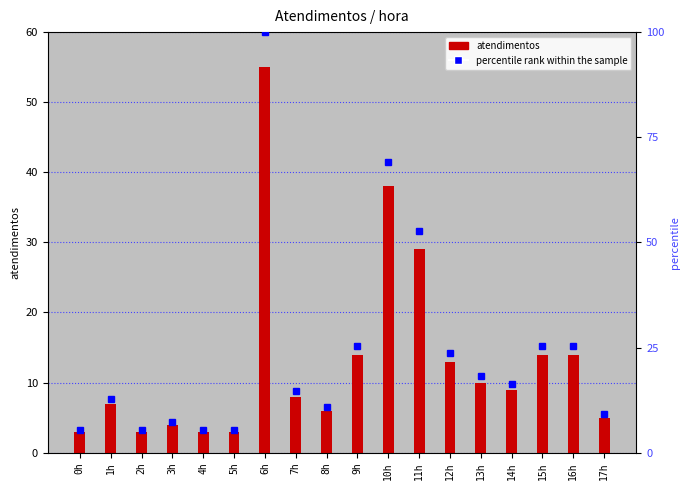

Which has a higher value, 7h or 10h?

10h